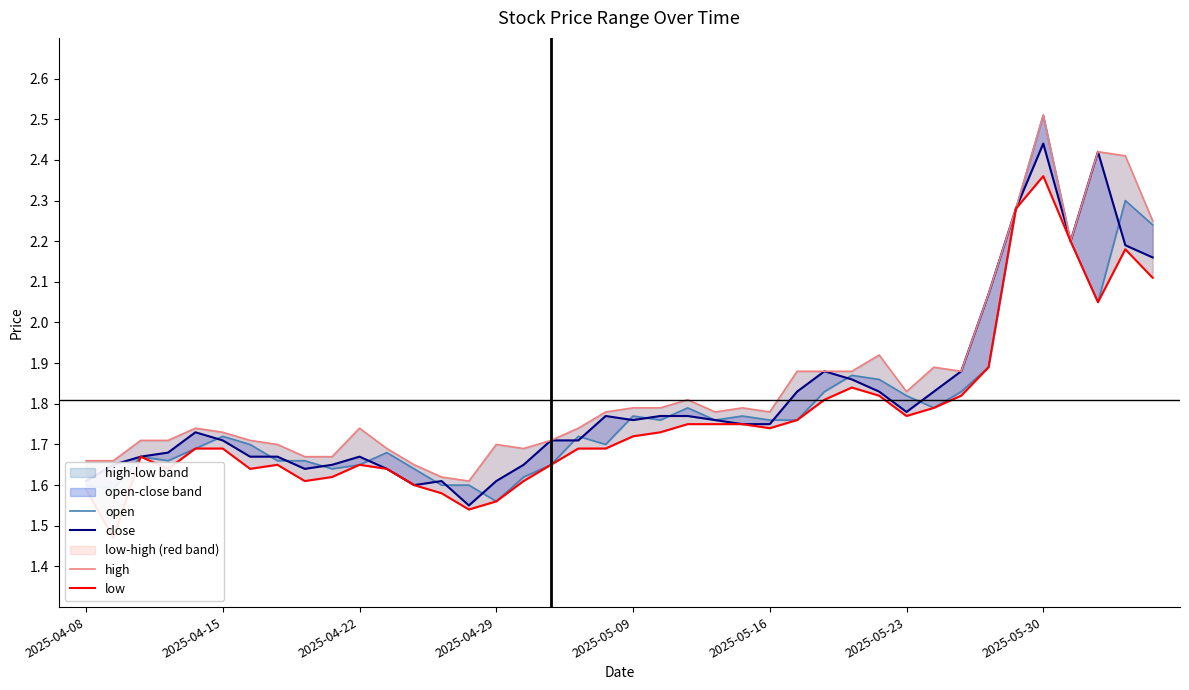

True or false: low and high intersect in this chart.

False